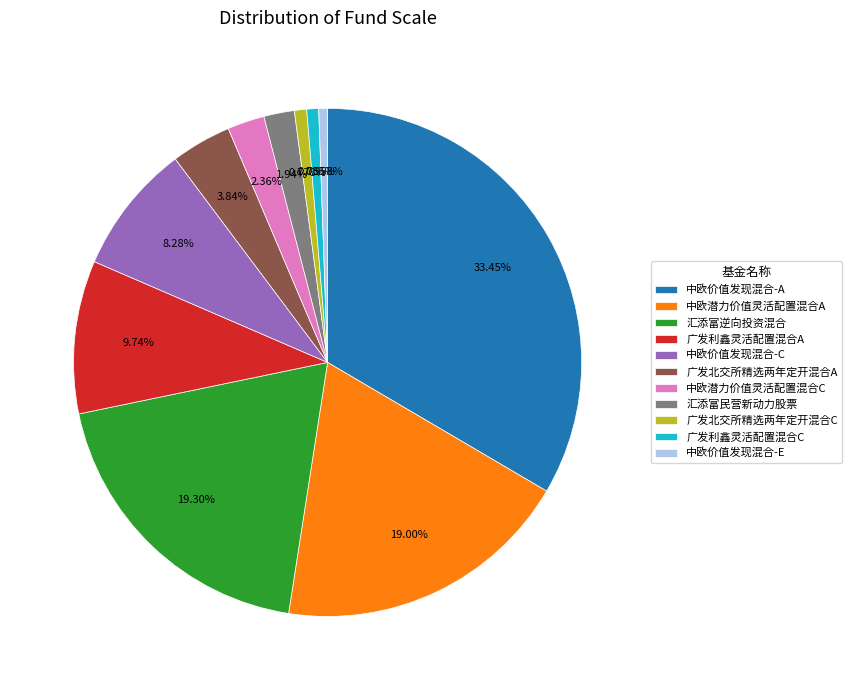

To the nearest percent, what is the average slice percentage?

9%